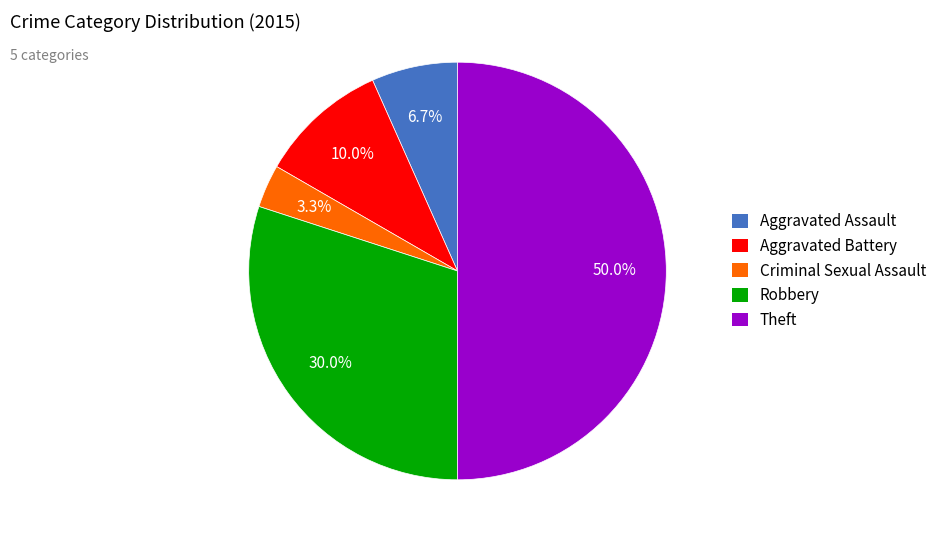

How many slices are in this pie chart?

5